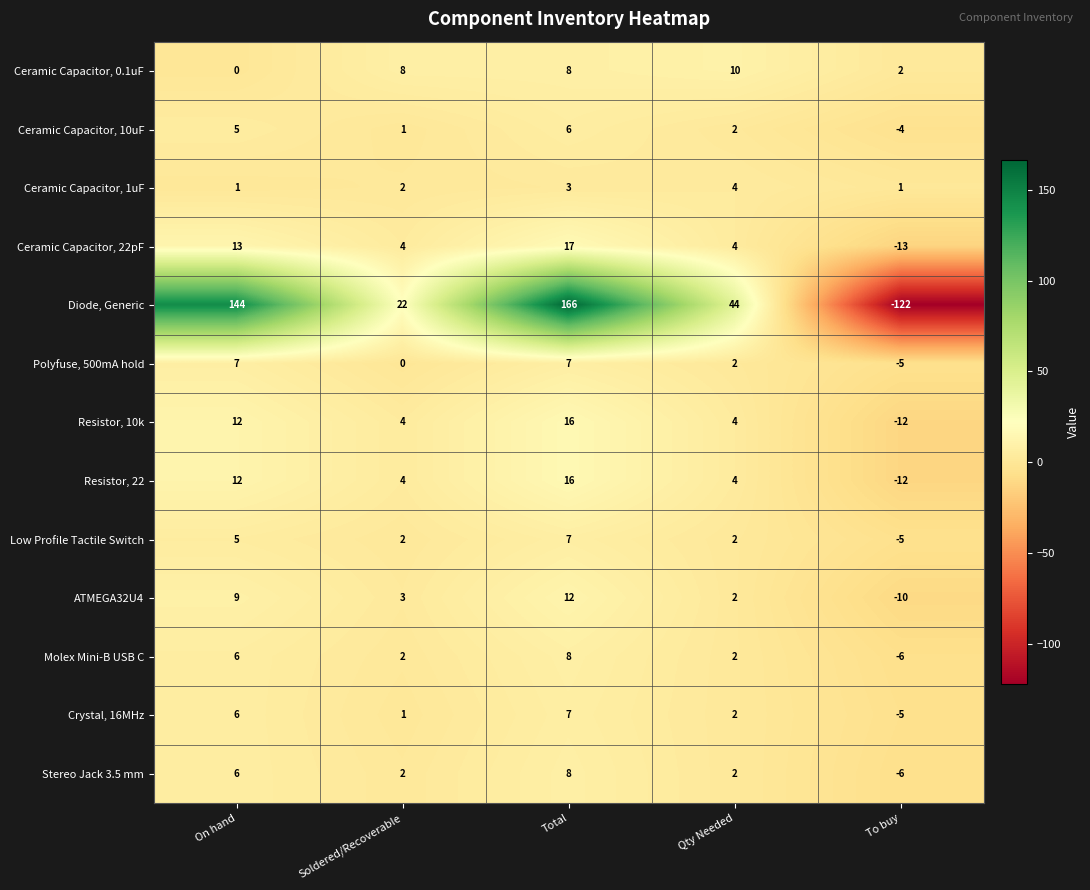

Which series has the largest total across all categories?

Diode, Generic